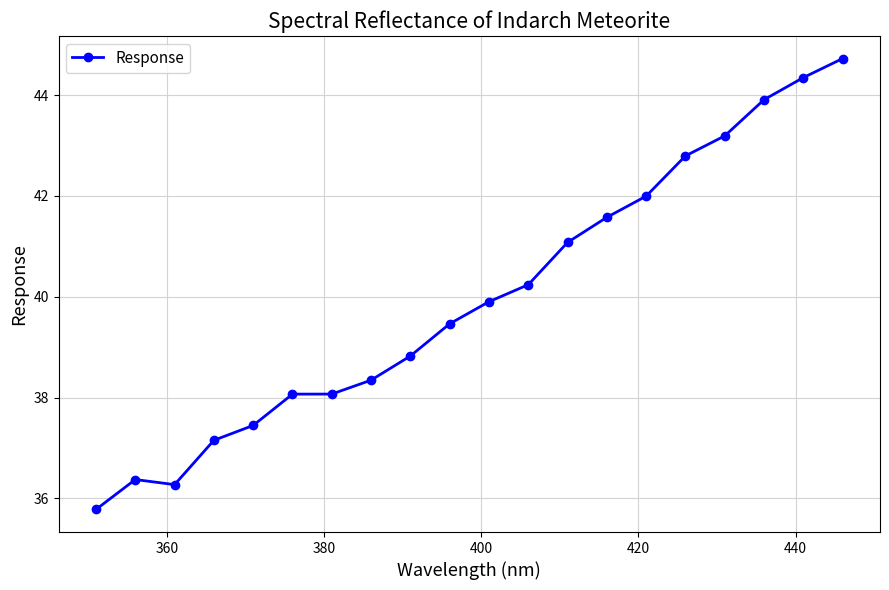

What is the difference between the second highest and second lowest values?

8.1